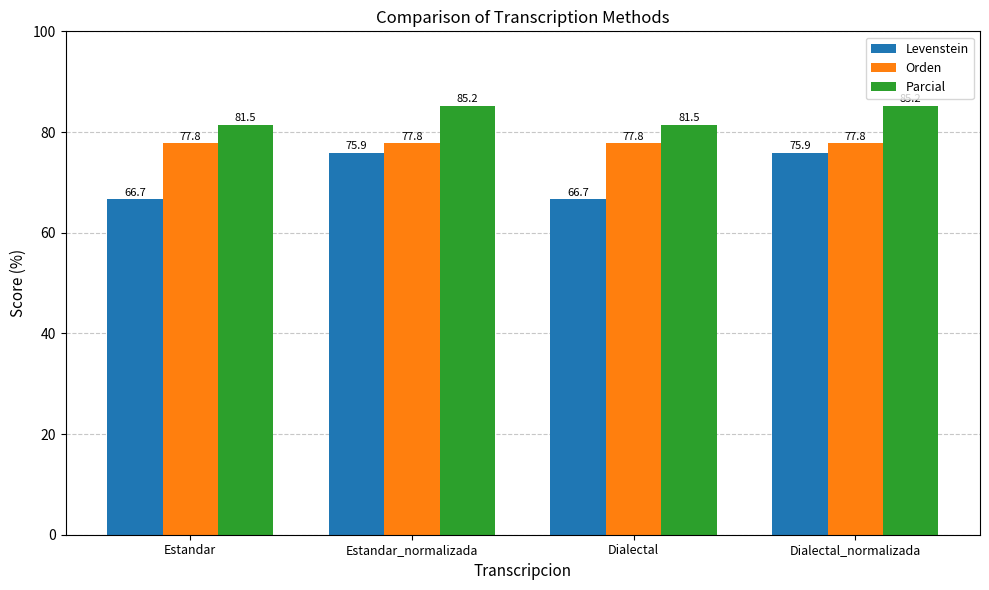

At how many categories does at least one series exceed 83?

2